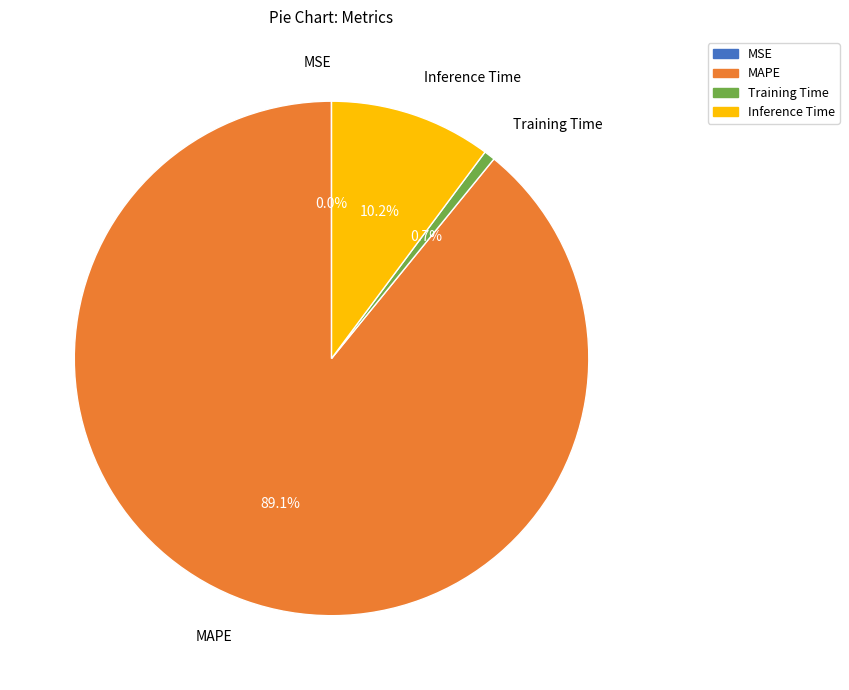

Which slice represents more than half of the pie?

MAPE